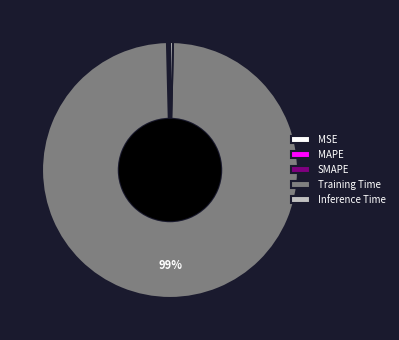

Which category has the biggest portion of the pie?

Training Time